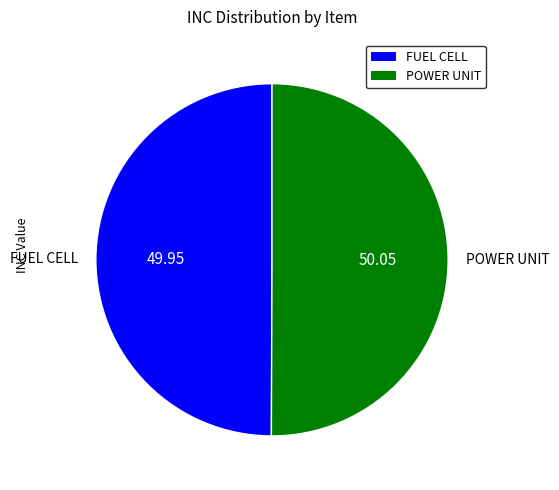

Approximately how many times larger is the value at FUEL CELL compared to POWER UNIT?

1.0